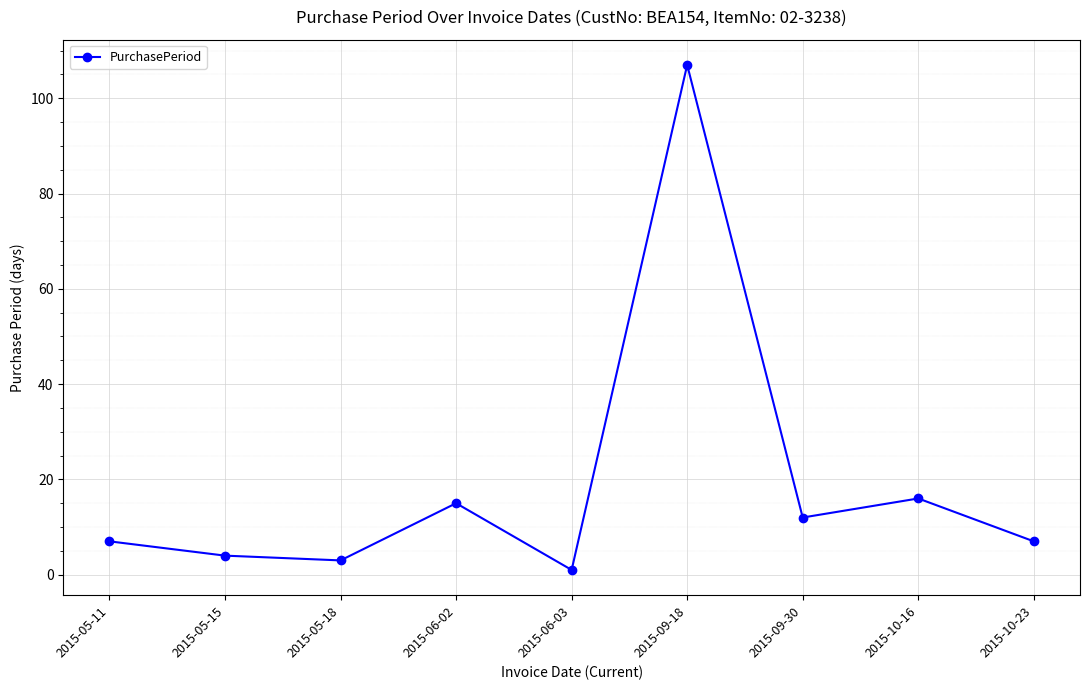

Where is the data nearest to the value 54?

2015-10-16